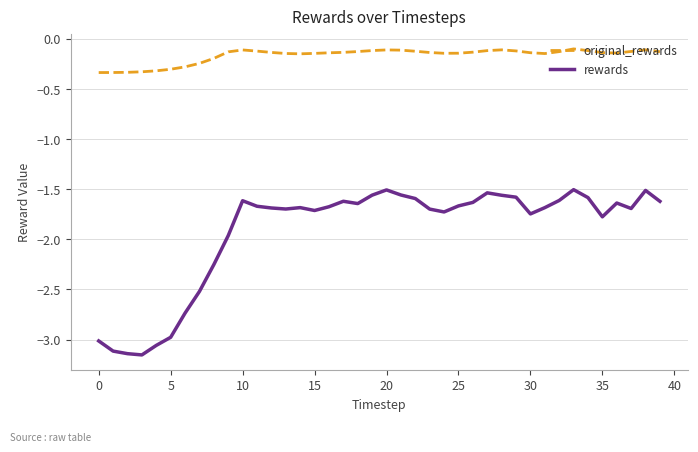

List the series in order of their peak value, lowest first.

rewards, original_rewards